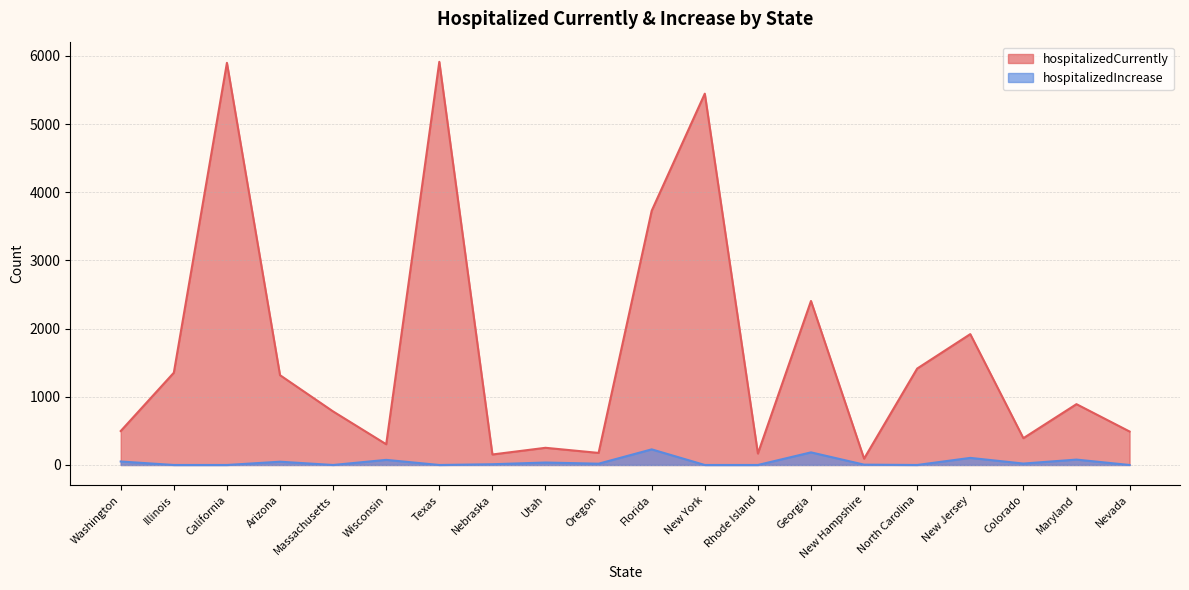

At which category does hospitalizedIncrease reach its first local valley?

Massachusetts